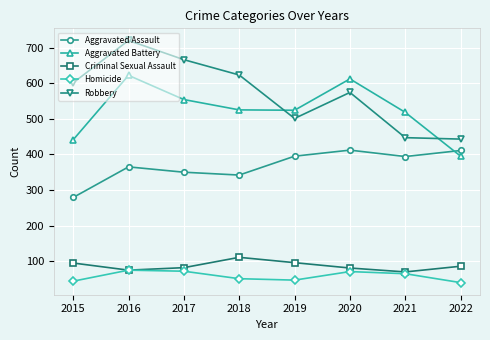

True or false: Criminal Sexual Assault has more than 0 interior local peaks.

True